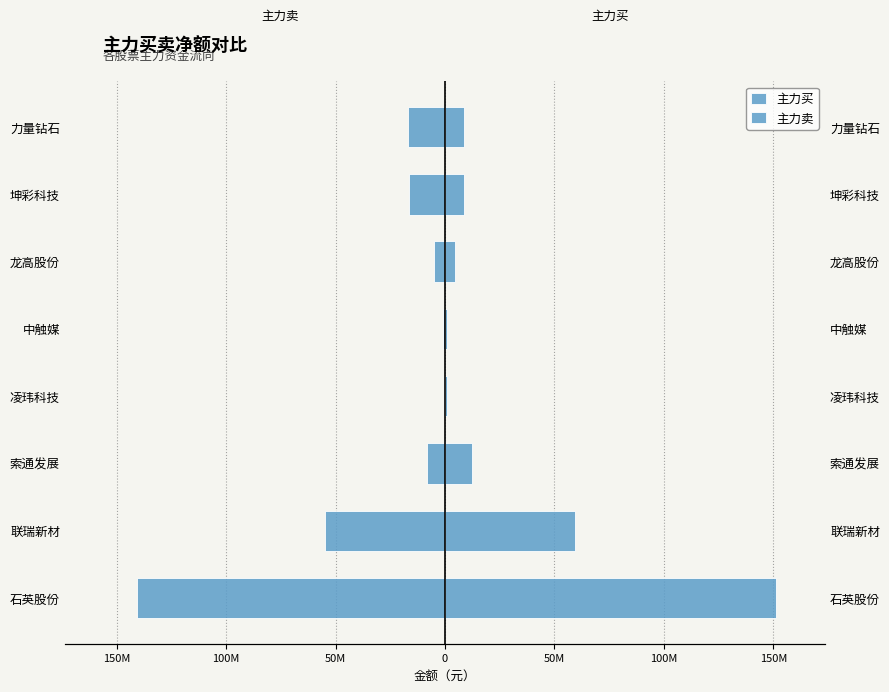

Reading left to right, extract all data points from this chart.

主力买: 151039694	59494951	12238091	937451	1066999	4589567	8597076	8867956
主力卖: -140841412	-54756073	-8351705	-643100	-955055	-5177867	-16519279	-16810425